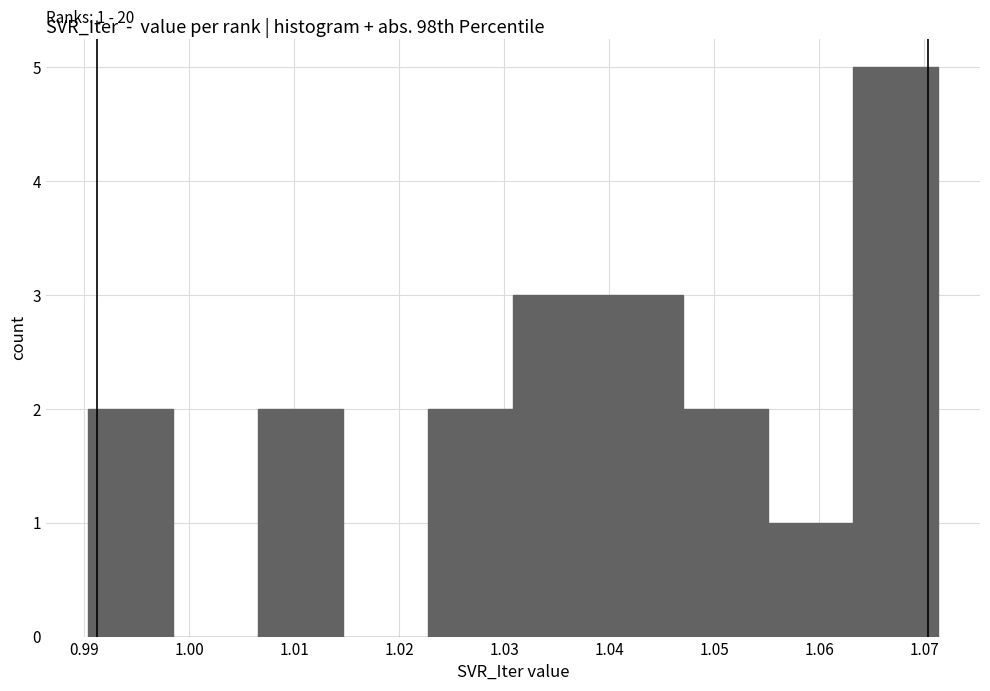

Which range on the x-axis has the tallest bar?

1.063 to 1.071